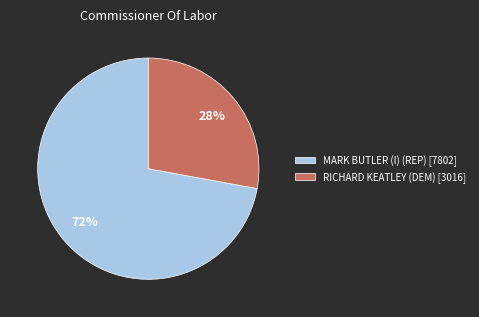

Rank the categories by value from highest to lowest.

MARK BUTLER (I) (REP) [7802], RICHARD KEATLEY (DEM) [3016]